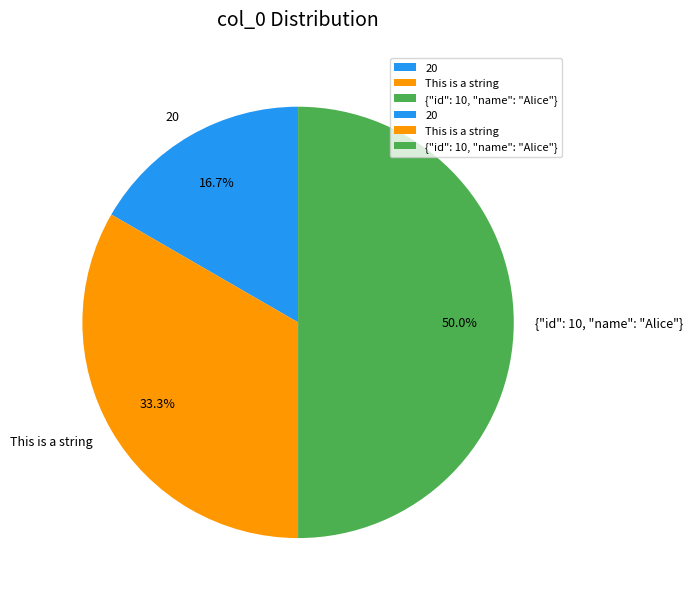

The 20 slice represents 17% of the pie. True or false?

True